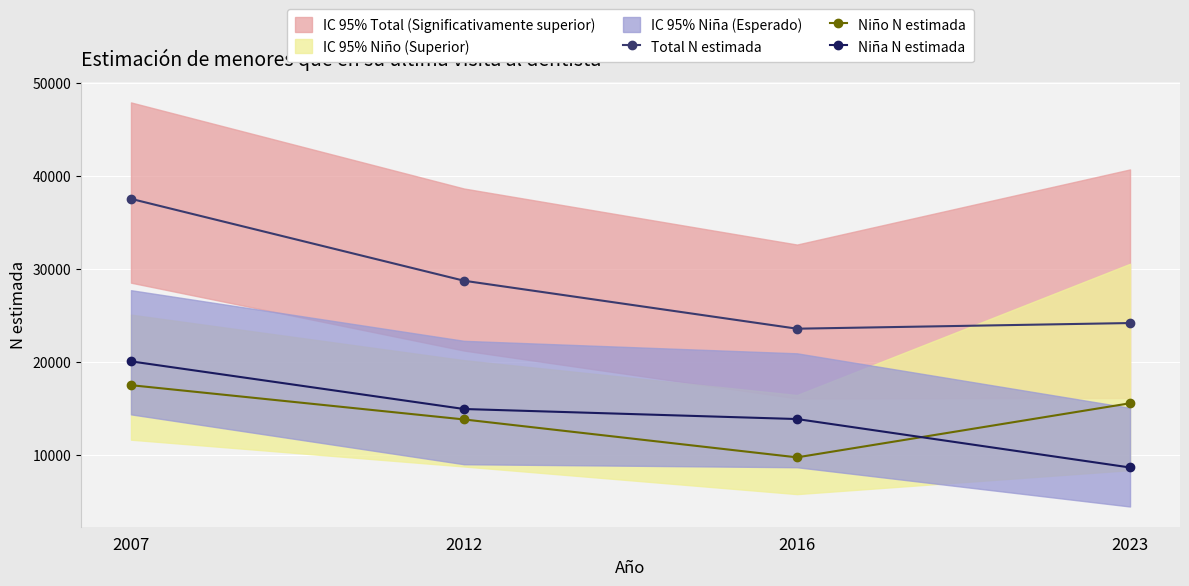

Which series ends up on top after the final intersection of Niña N estimada and Niño N estimada?

Niño N estimada